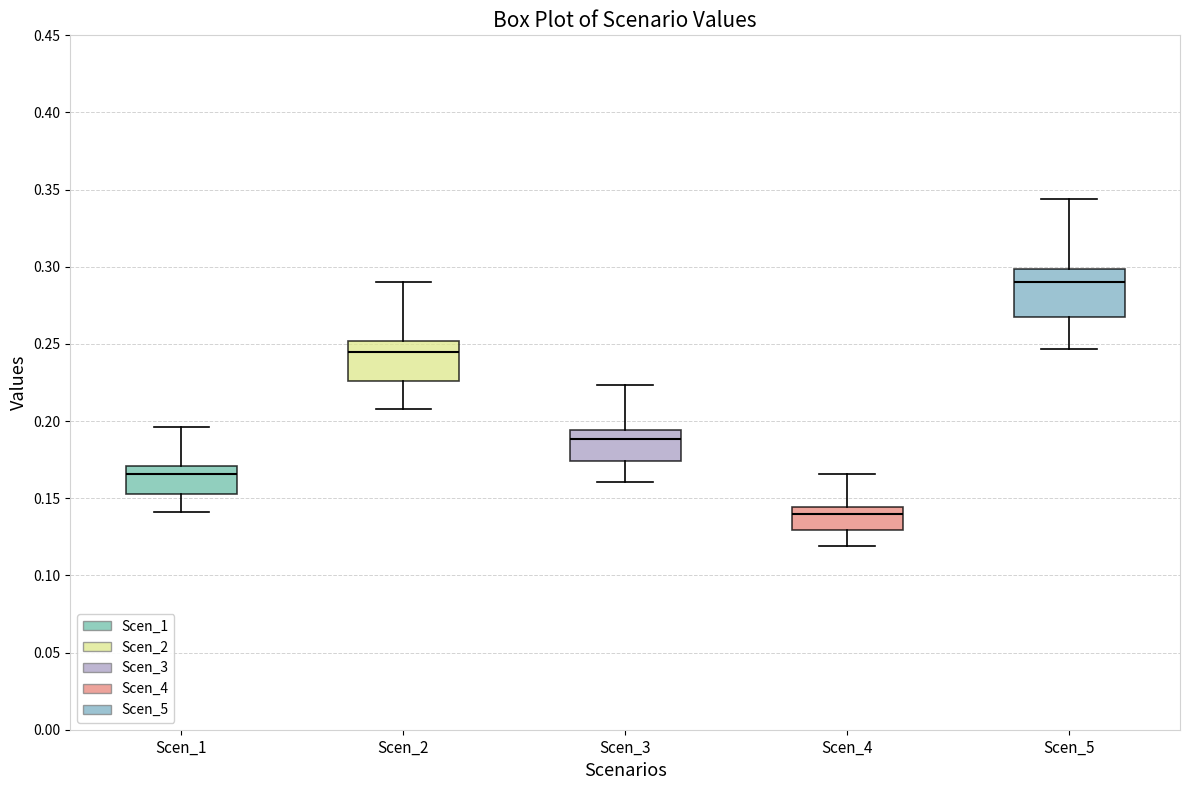

Reading left to right, read every box against the y-axis: the position of its median line, the range the box covers, and the ends of its whiskers. The values are not printed on the chart, so give them approximately, as read against the axis.

Scen_1: median 0.165, box 0.155 to 0.170, whiskers 0.140 to 0.195
Scen_2: median 0.245, box 0.225 to 0.250, whiskers 0.210 to 0.290
Scen_3: median 0.190, box 0.175 to 0.195, whiskers 0.160 to 0.225
Scen_4: median 0.140, box 0.130 to 0.145, whiskers 0.120 to 0.165
Scen_5: median 0.290, box 0.270 to 0.300, whiskers 0.245 to 0.345